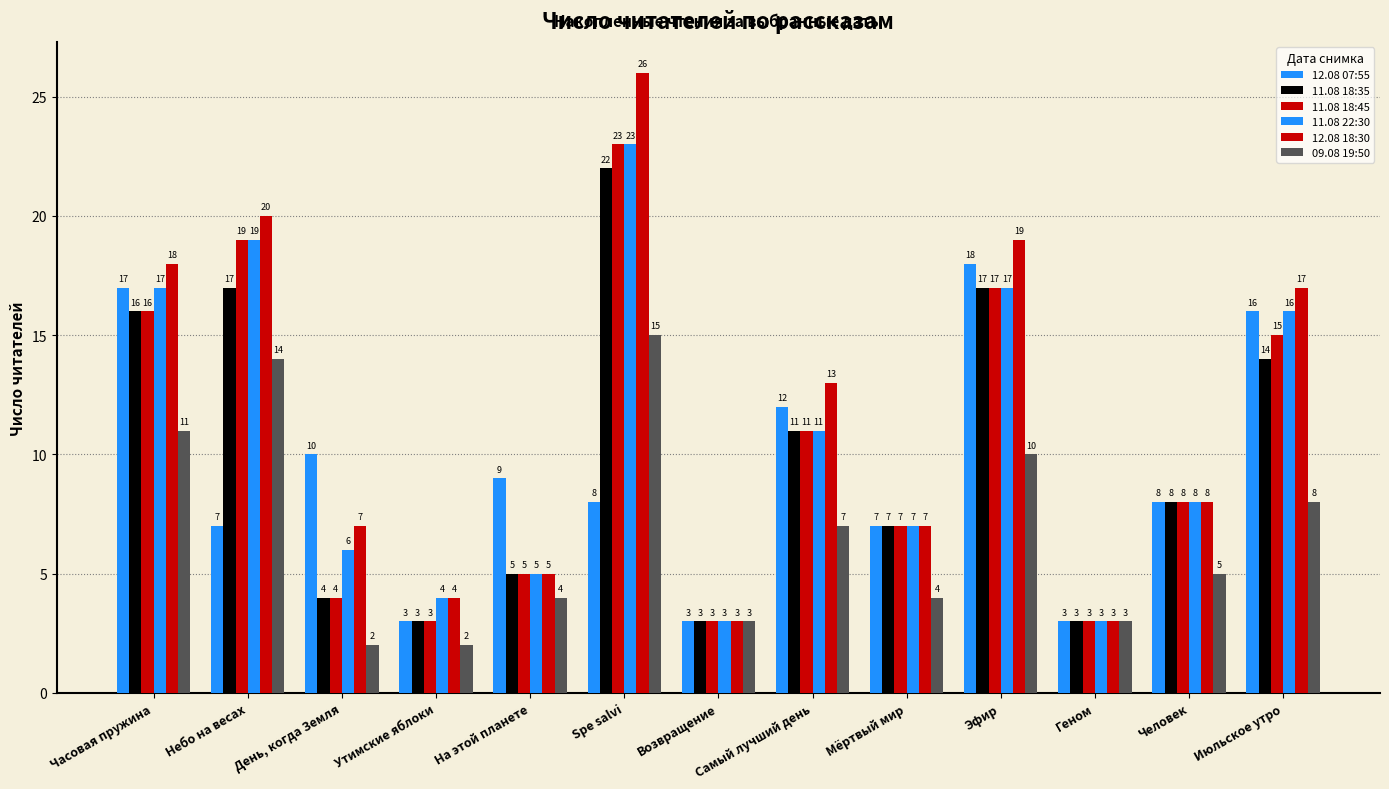

Count the number of categories in the chart.

13